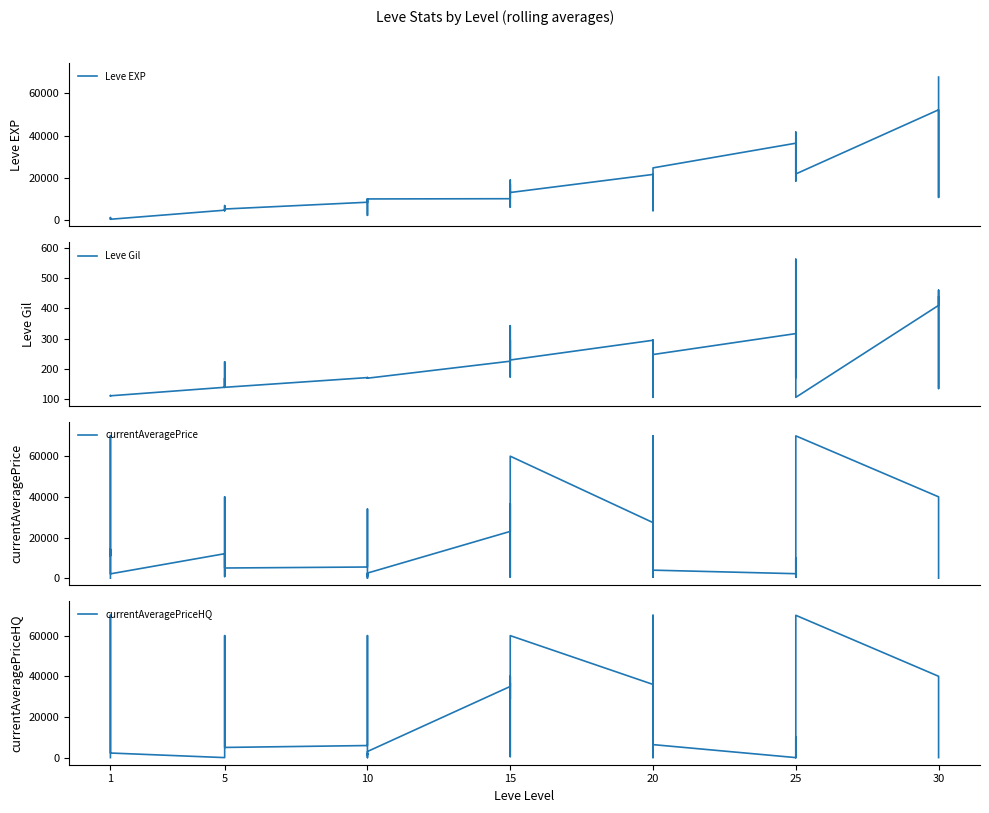

True or false: currentAveragePrice and currentAveragePriceHQ intersect in this chart.

True